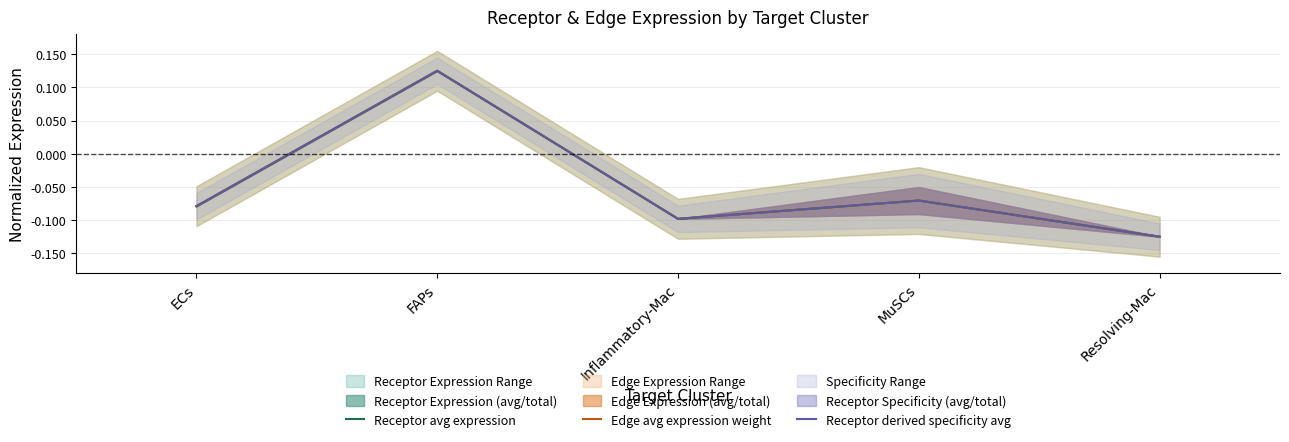

In Receptor avg expression, how many points are higher than both neighbors (excluding endpoints)?

2